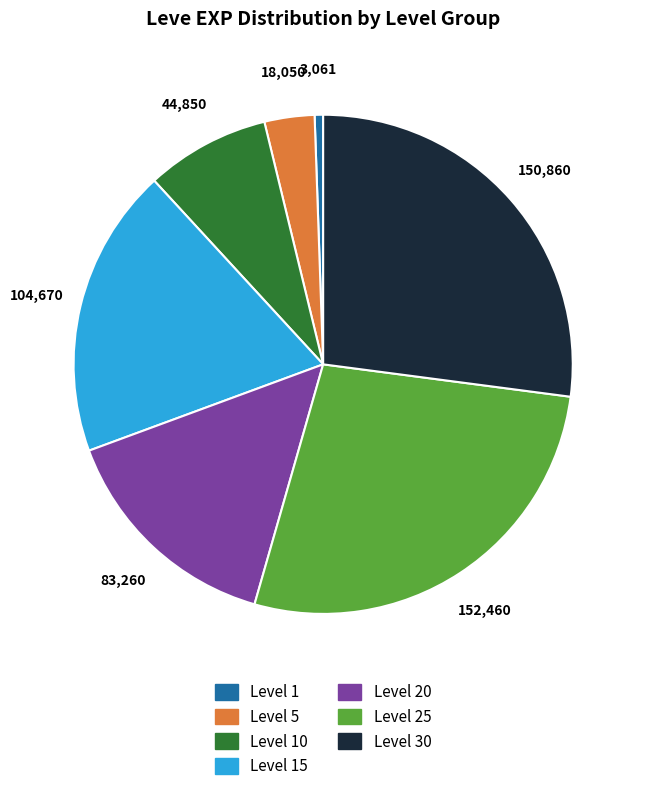

Approximately how many times larger is the value at Level 10 compared to Level 5?

2.5